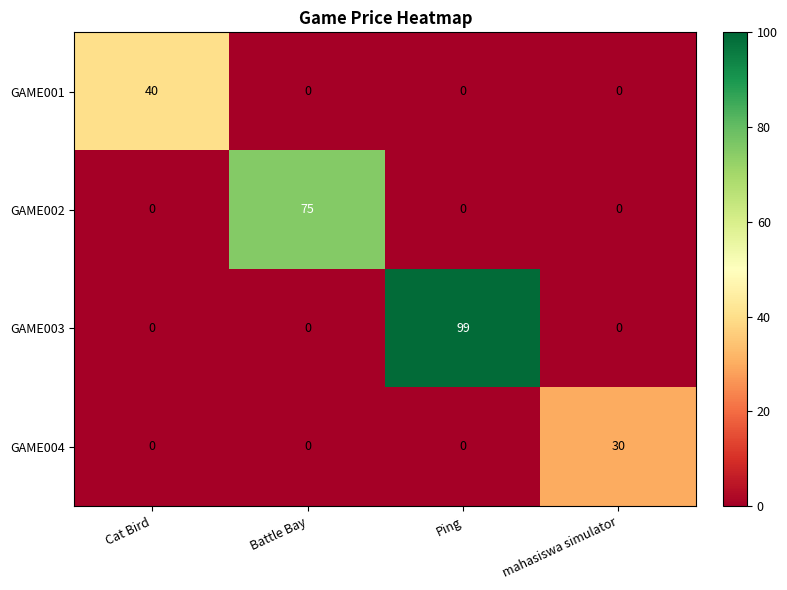

Is it true that GAME002 equals 0 at Cat Bird?

True